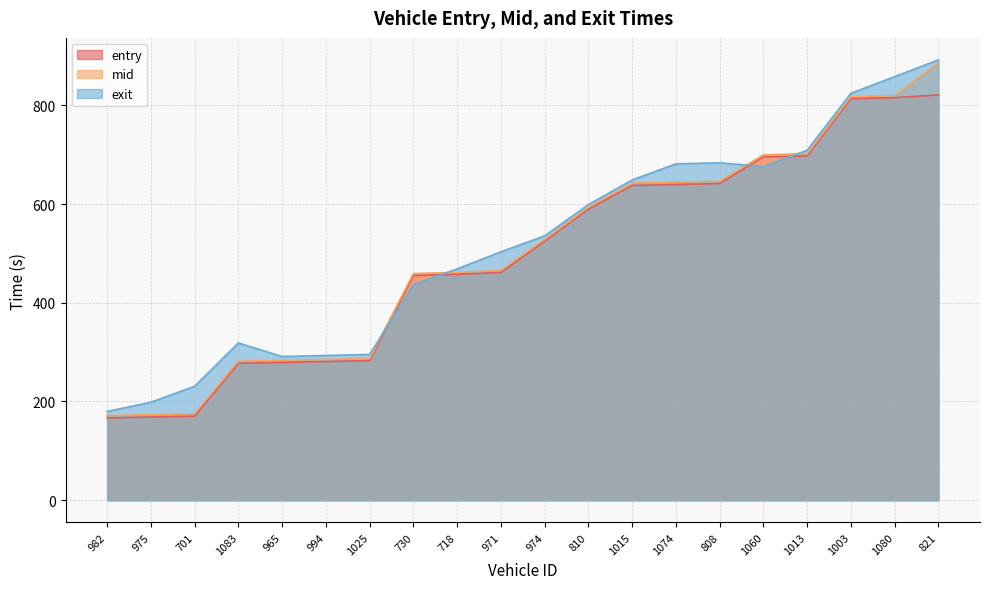

Rank the series by their average value, from highest to lowest.

exit, mid, entry